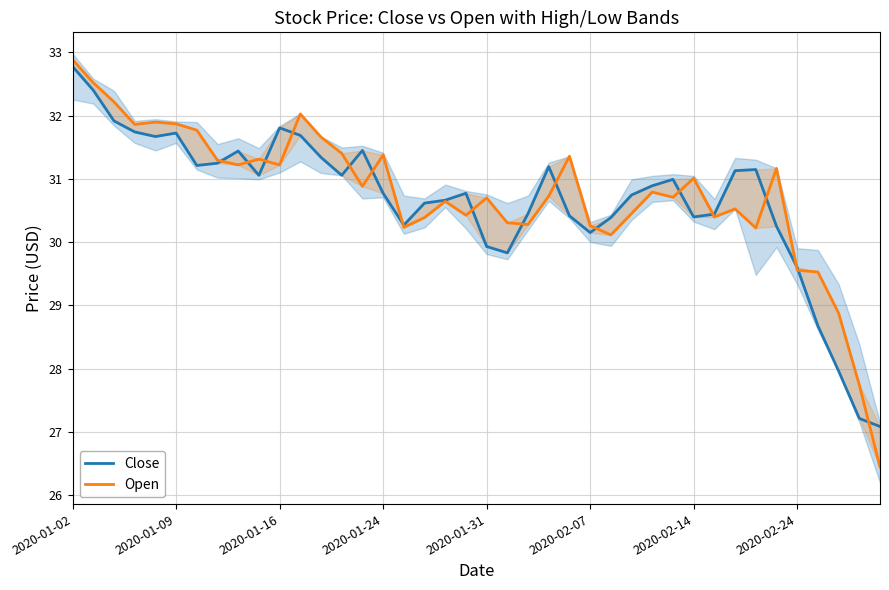

How many series are shown in this chart?

2